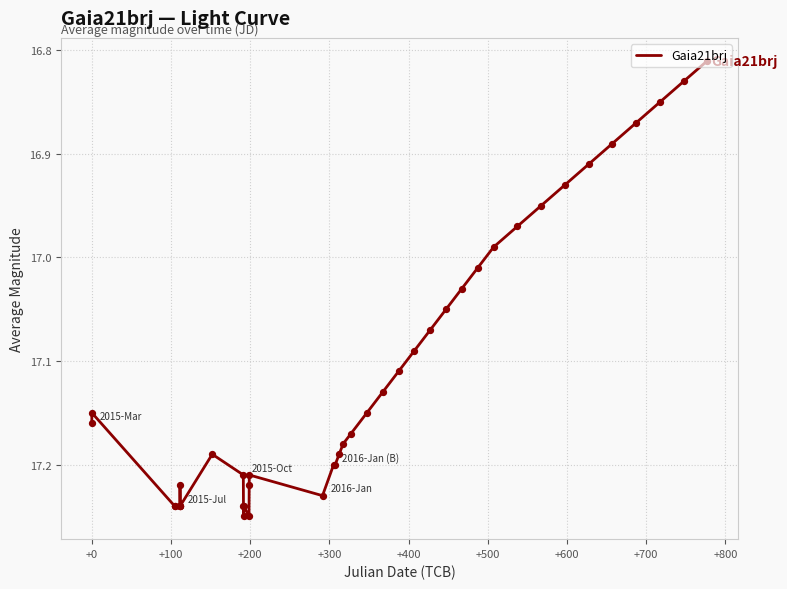

What is the difference between the maximum and minimum values?

0.4